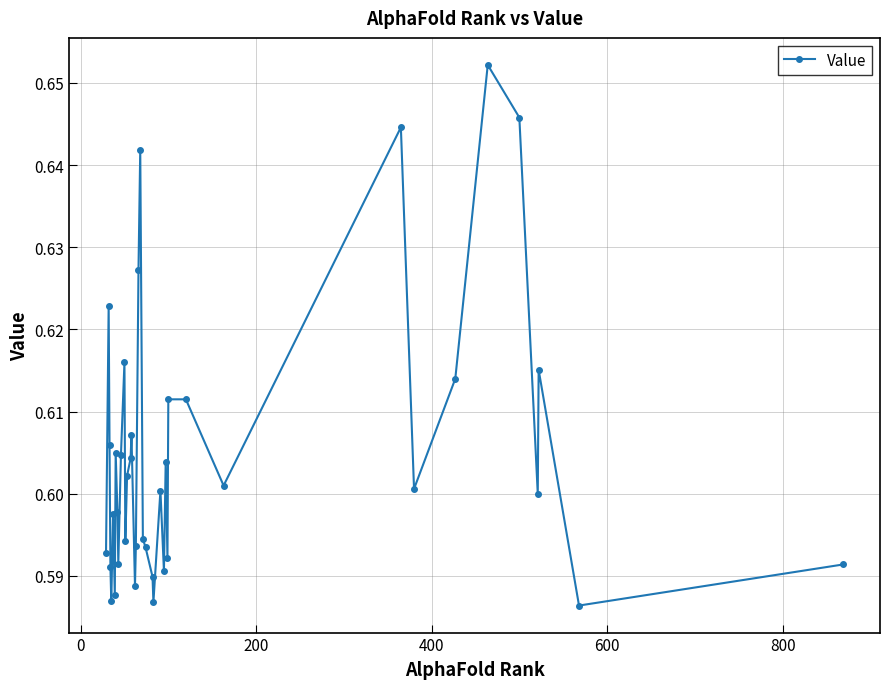

True or false: there are more than 1 points higher than both neighbors.

True